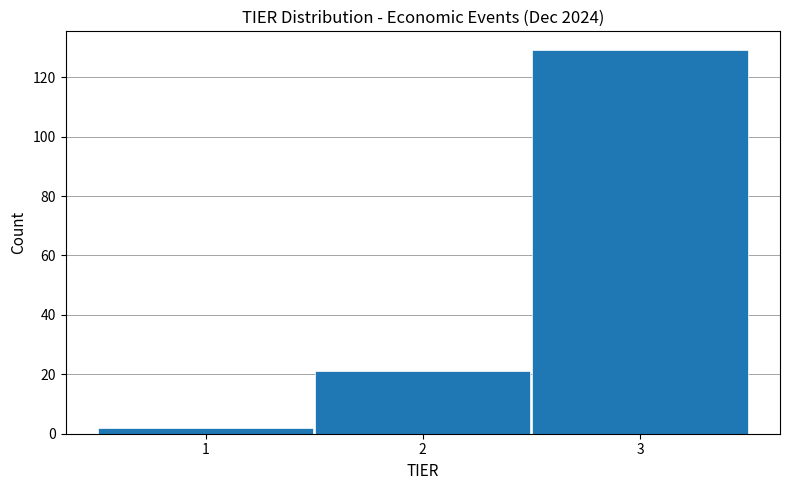

Reading left to right, list every bar in this chart as the range it spans on the x-axis followed by its height. The values are not printed on the chart, so give them approximately, as read against the axis.

0.5 to 1.5: 2
1.5 to 2.5: 22
2.5 to 3.5: 130